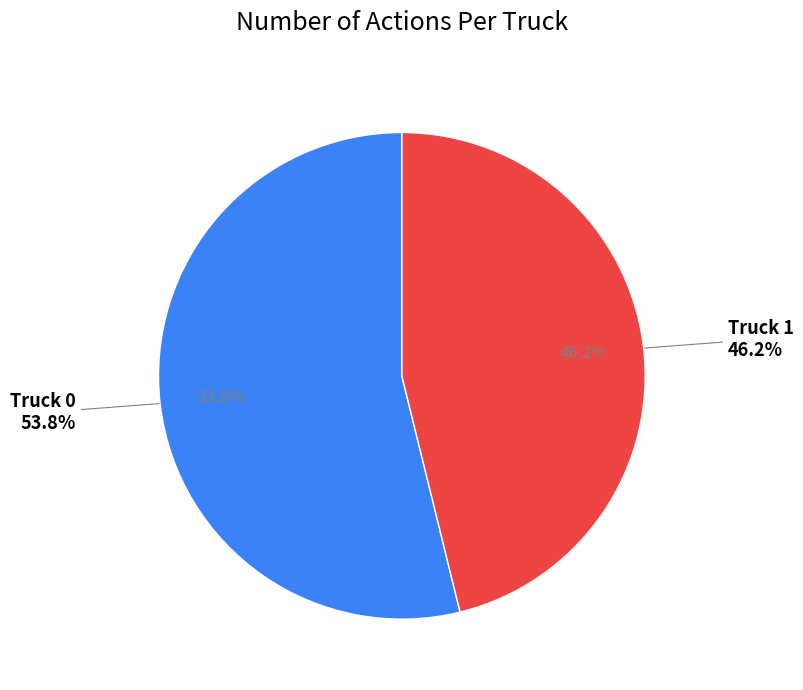

Which category has the biggest portion of the pie?

Truck 0